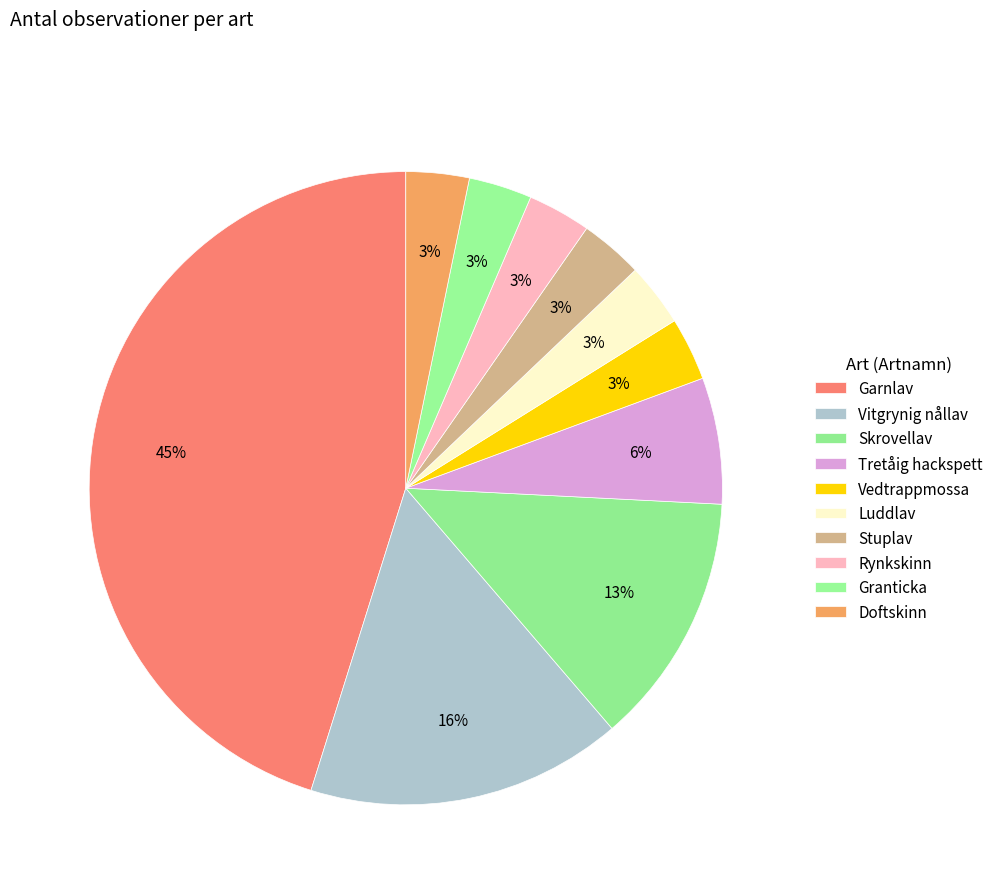

True or false: Garnlav accounts for 45% of the total.

True